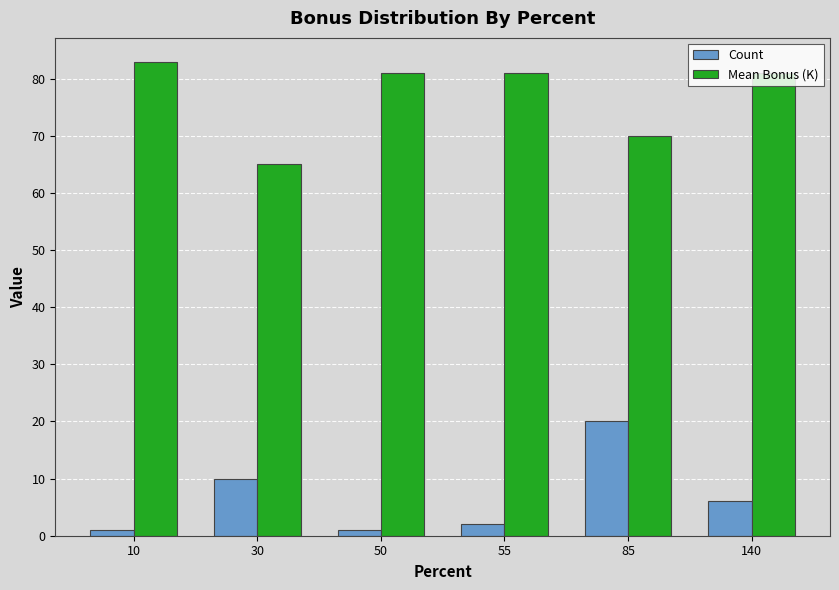

What is the maximum value for Mean Bonus (K)?

83.0